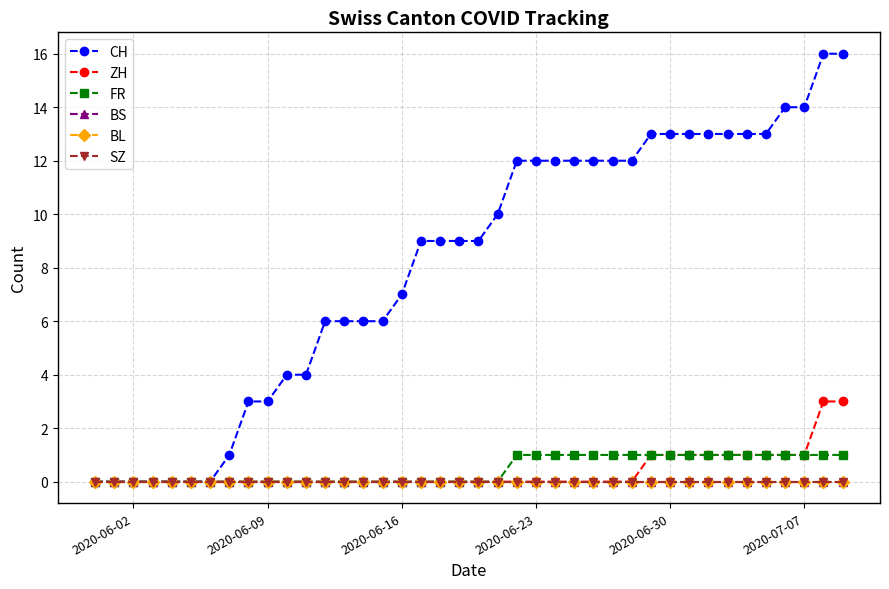

What is the difference between the maximum and minimum values in the FR series?

1